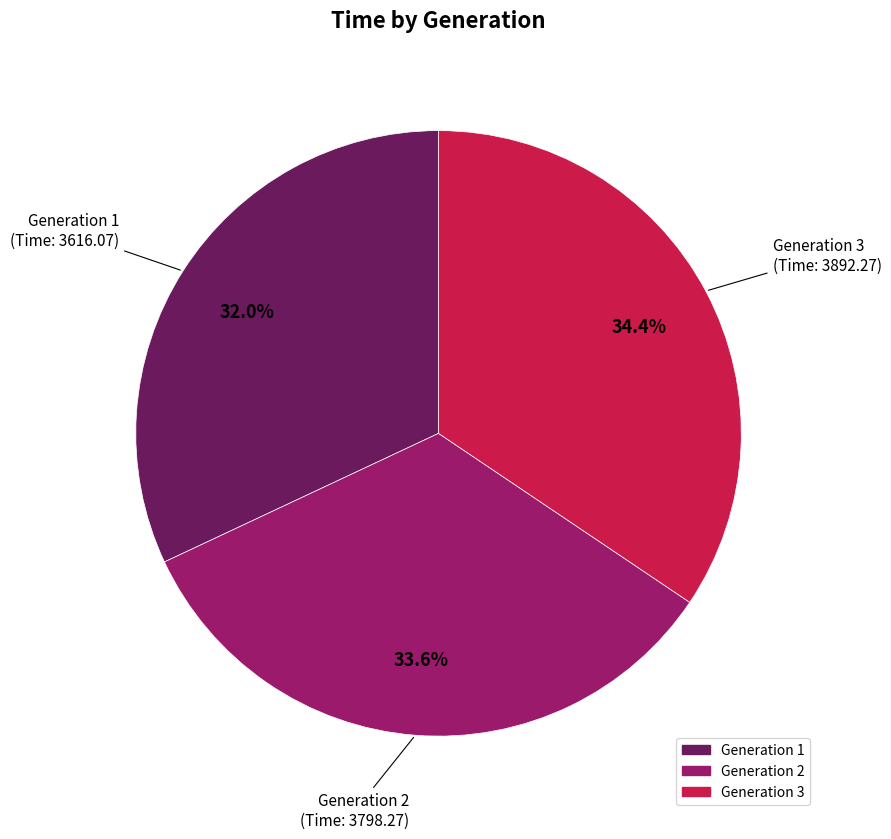

True or false: Generation 1 accounts for 32% of the total.

True